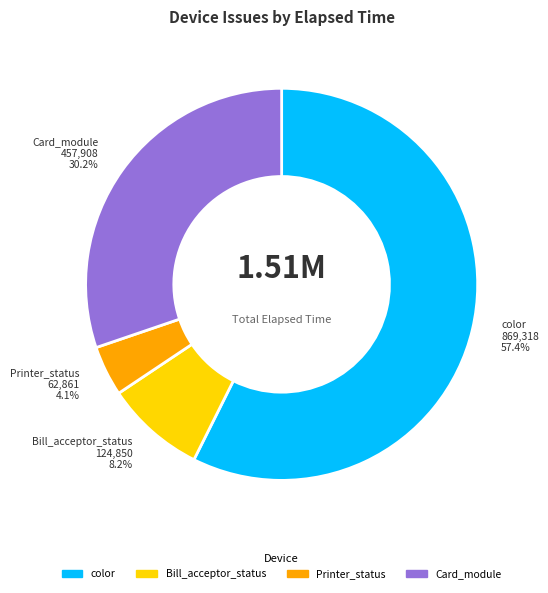

Does any single category account for the majority?

Yes